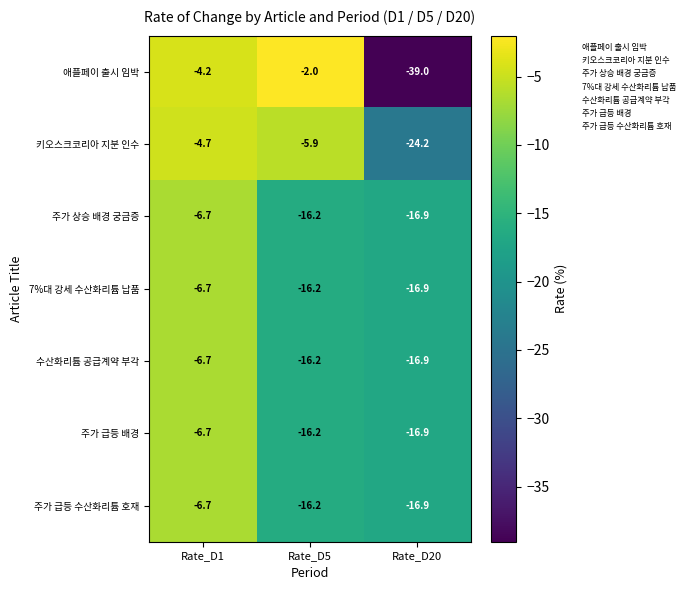

Between Rate_D5 and Rate_D20, which series saw the biggest shift?

애플페이 출시 임박